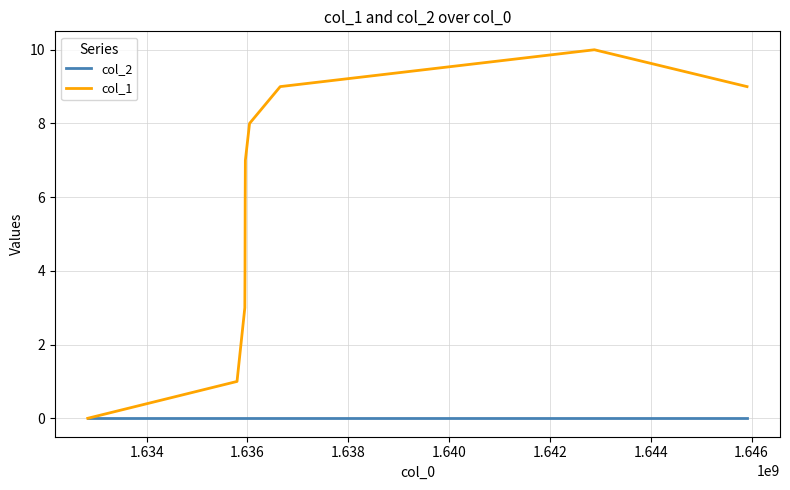

Which series has the largest range (max minus min)?

col_1